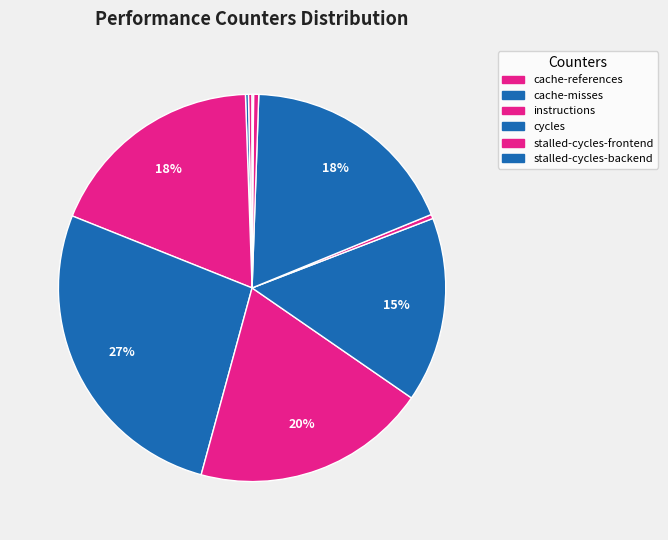

How many slices are in this pie chart?

10